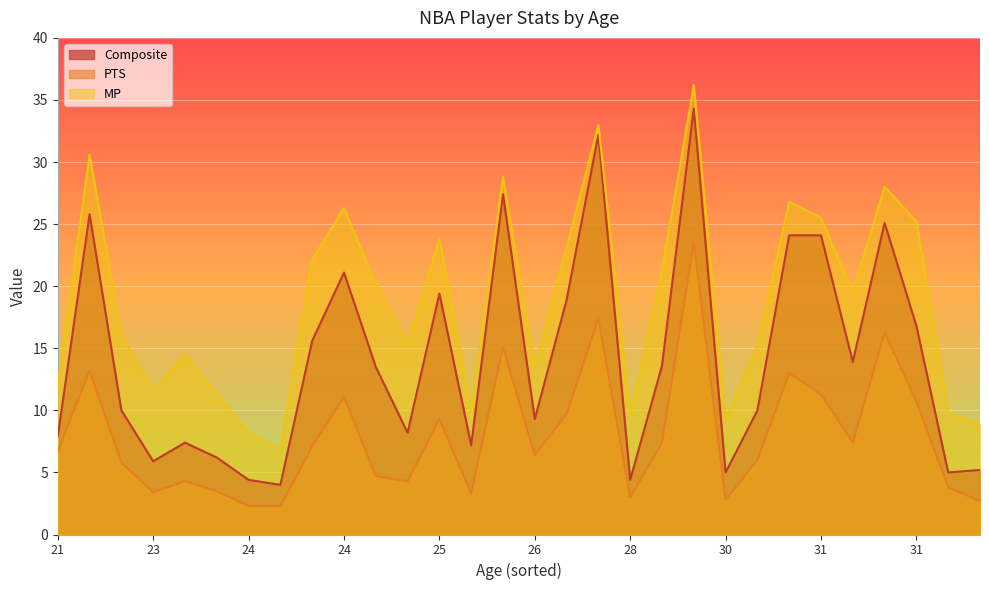

True or false: MP and Composite intersect in this chart.

False